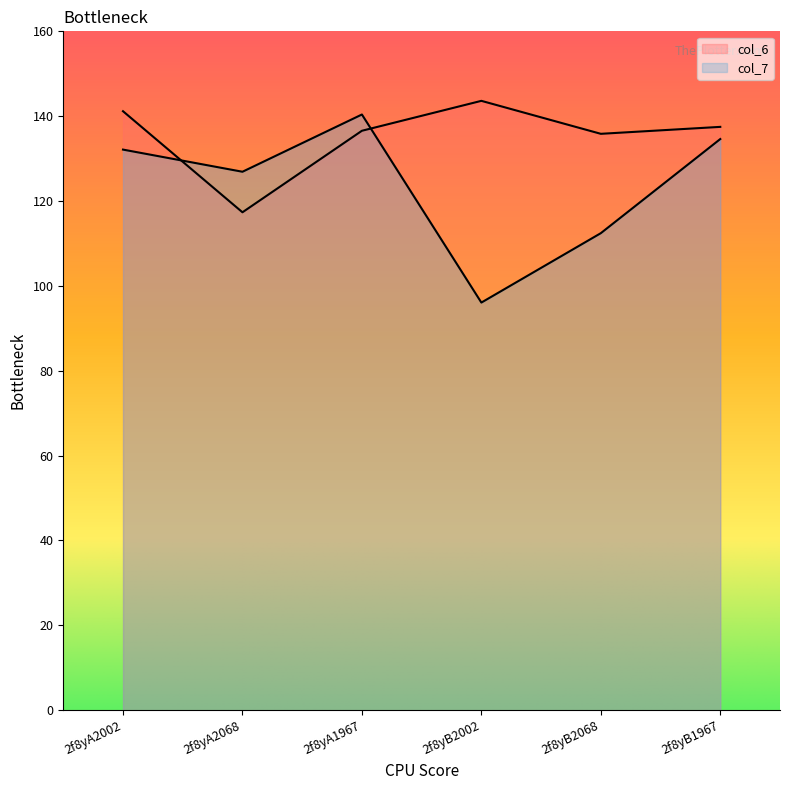

What is the spread (max minus min) of values at 2f8yA2068?

9.6